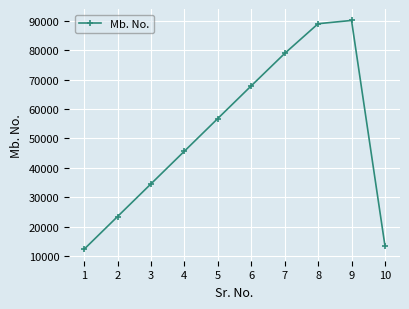

At which category does the data reach its first local peak?

9